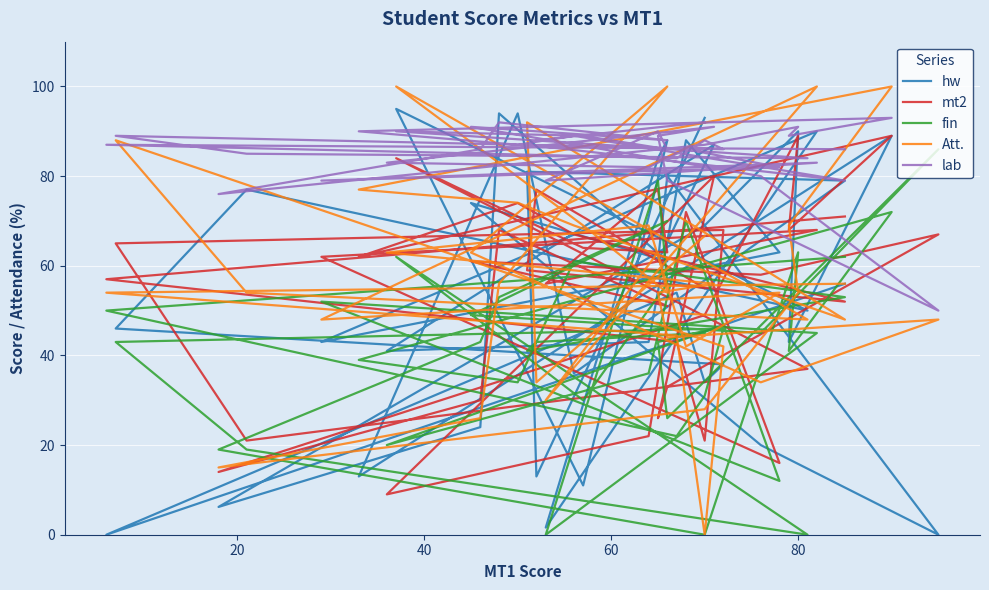

True or false: mt2 has a value of 27.3 at 24.

False